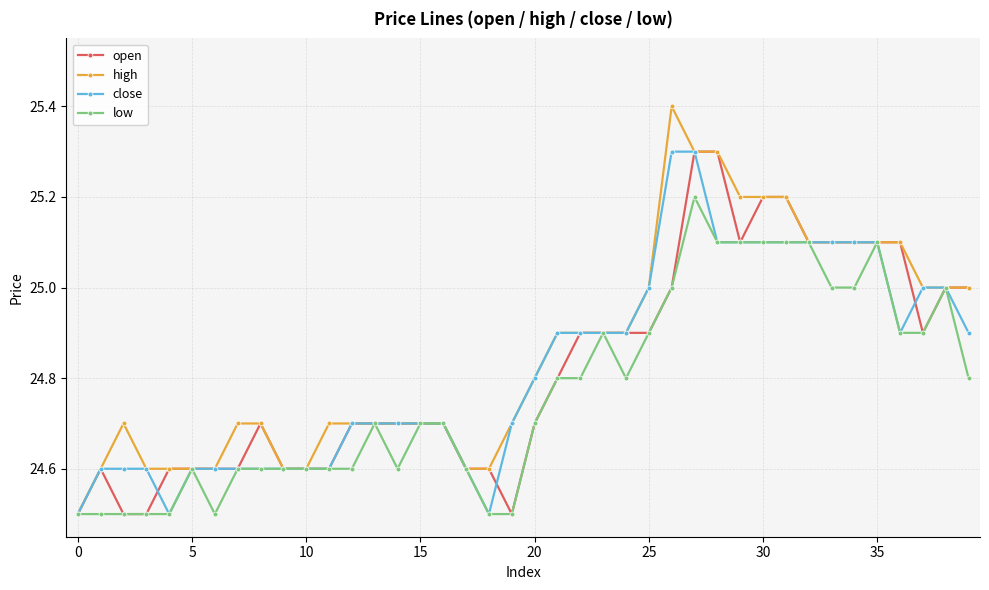

Which series has the largest range (max minus min)?

high